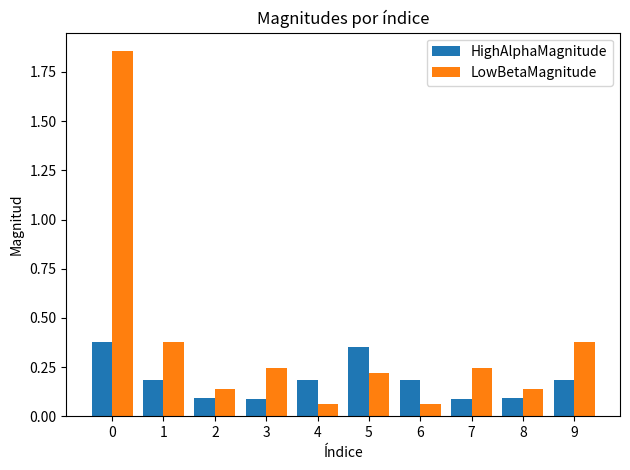

What is the difference between the second highest and minimum values in the HighAlphaMagnitude series?

0.3